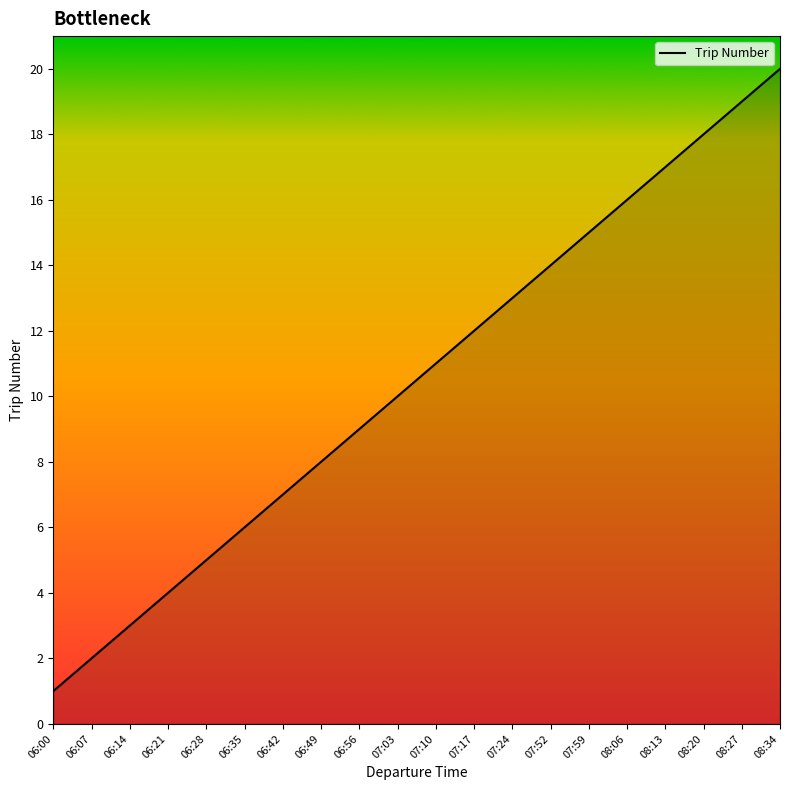

What is the smallest value displayed?

1